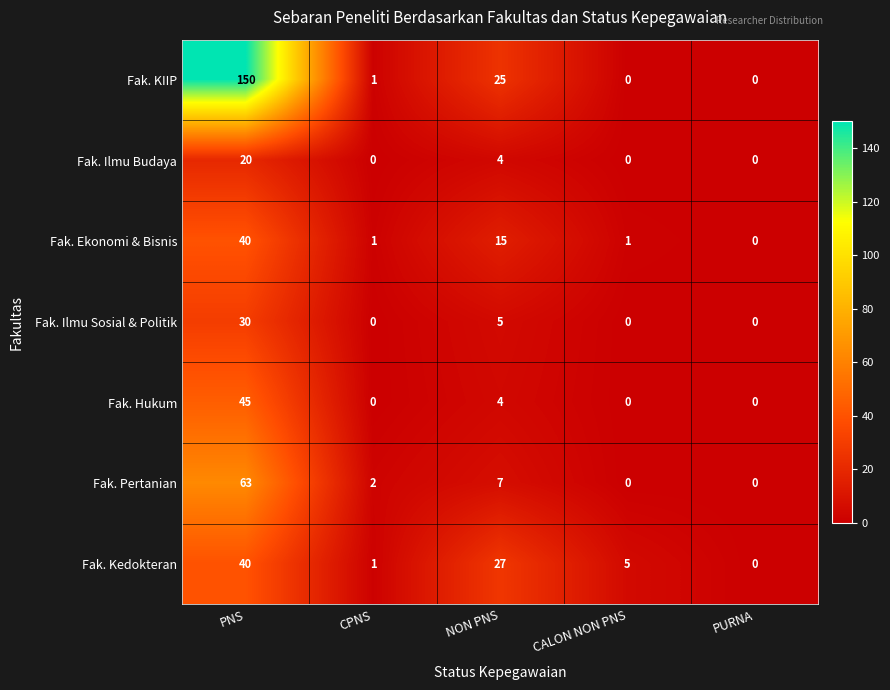

How many distinct data groups are displayed?

7